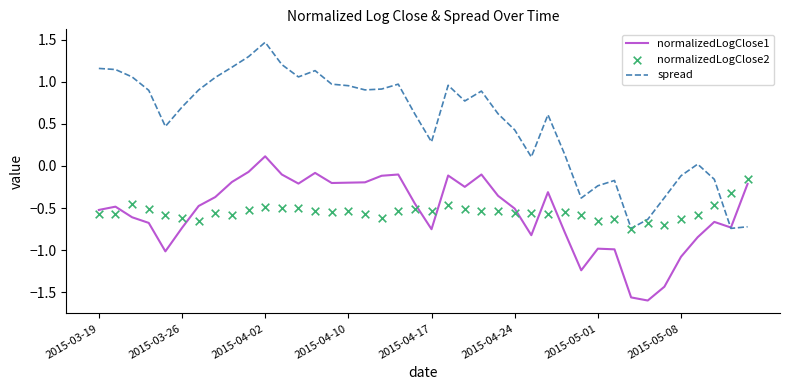

Which series has the largest total across all categories?

spread